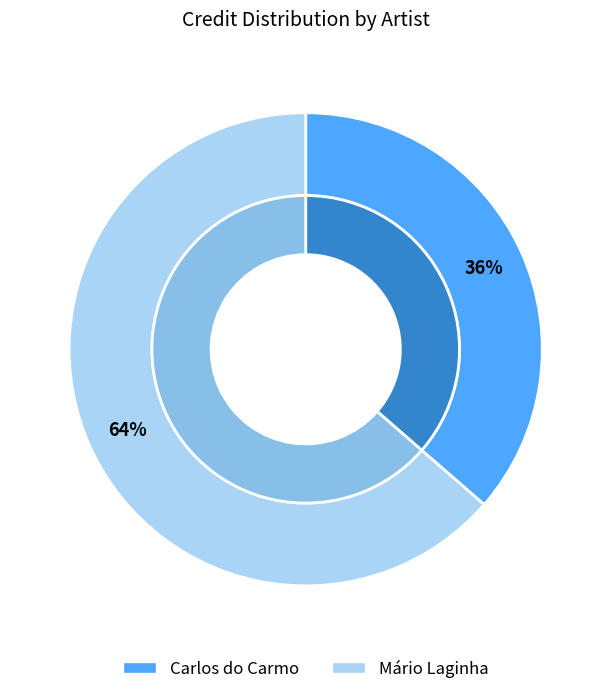

What percentage is the Mário Laginha slice, to the nearest percent?

64%